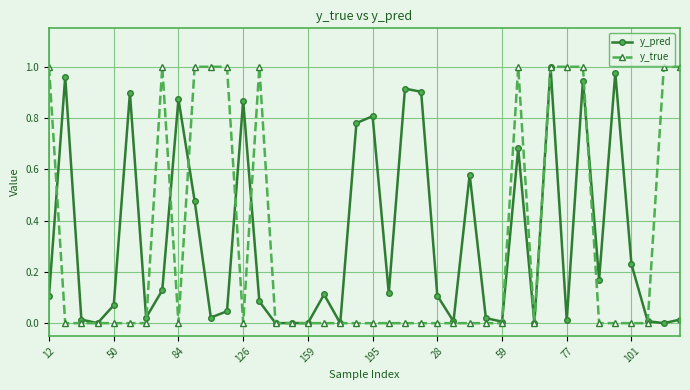

True or false: y_true and y_pred cross at least once.

True